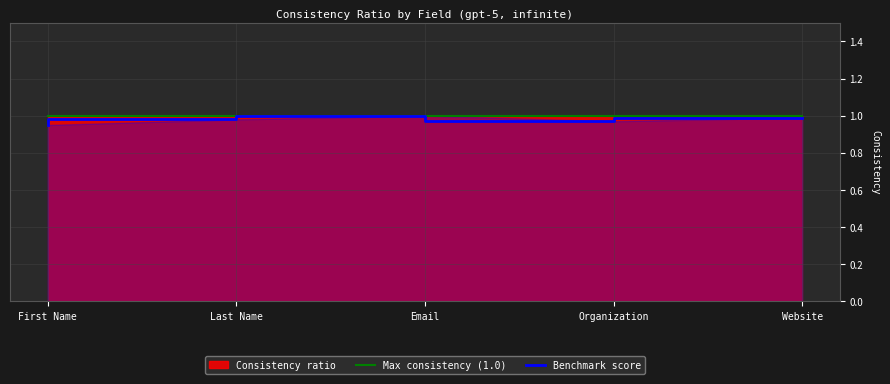

Is it true that Max consistency (1.0) equals 1.6 at Email?

False